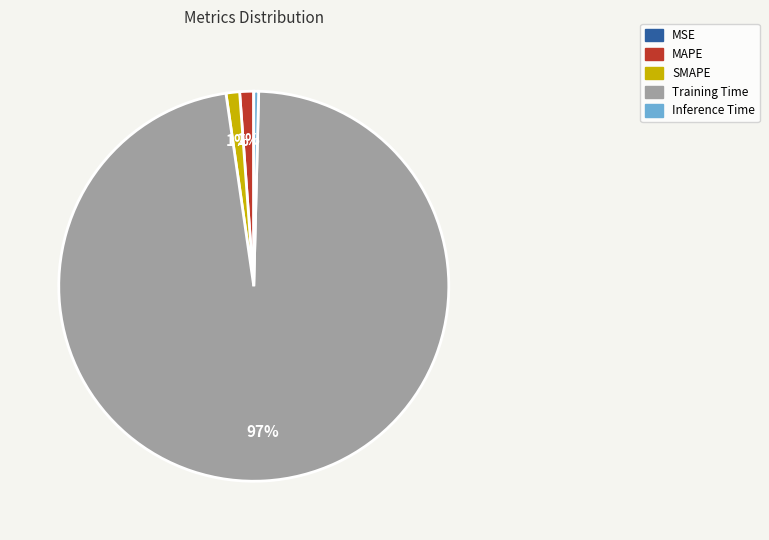

What is the largest slice in the pie chart?

Training Time